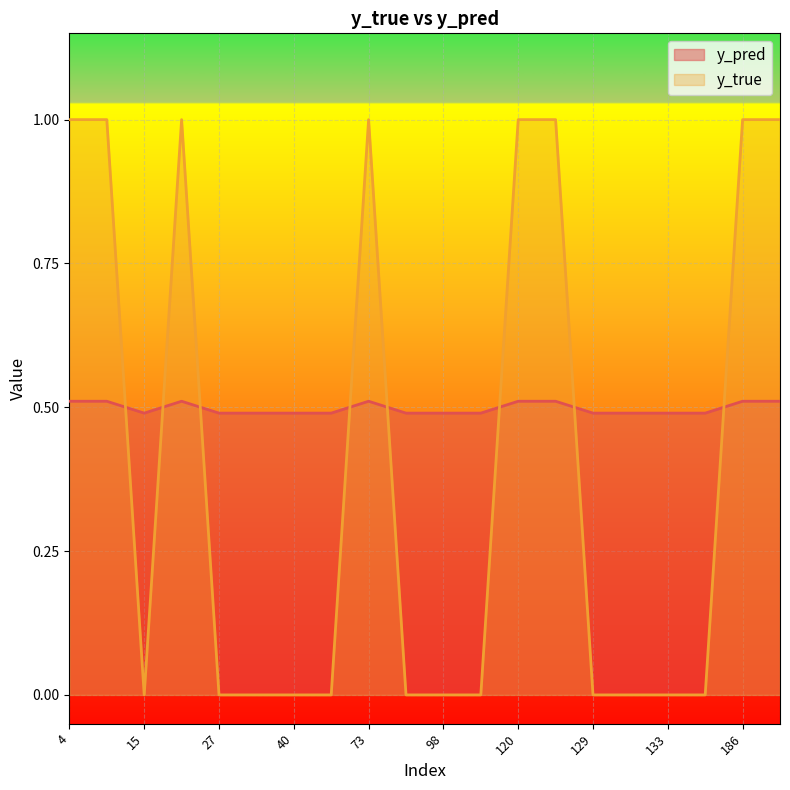

Which series has the largest range (max minus min)?

y_true